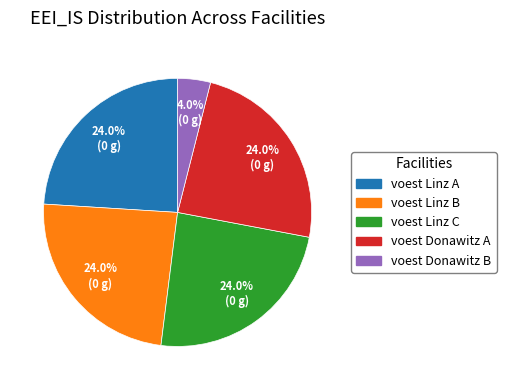

The voest Donawitz B slice represents 4% of the pie. True or false?

True